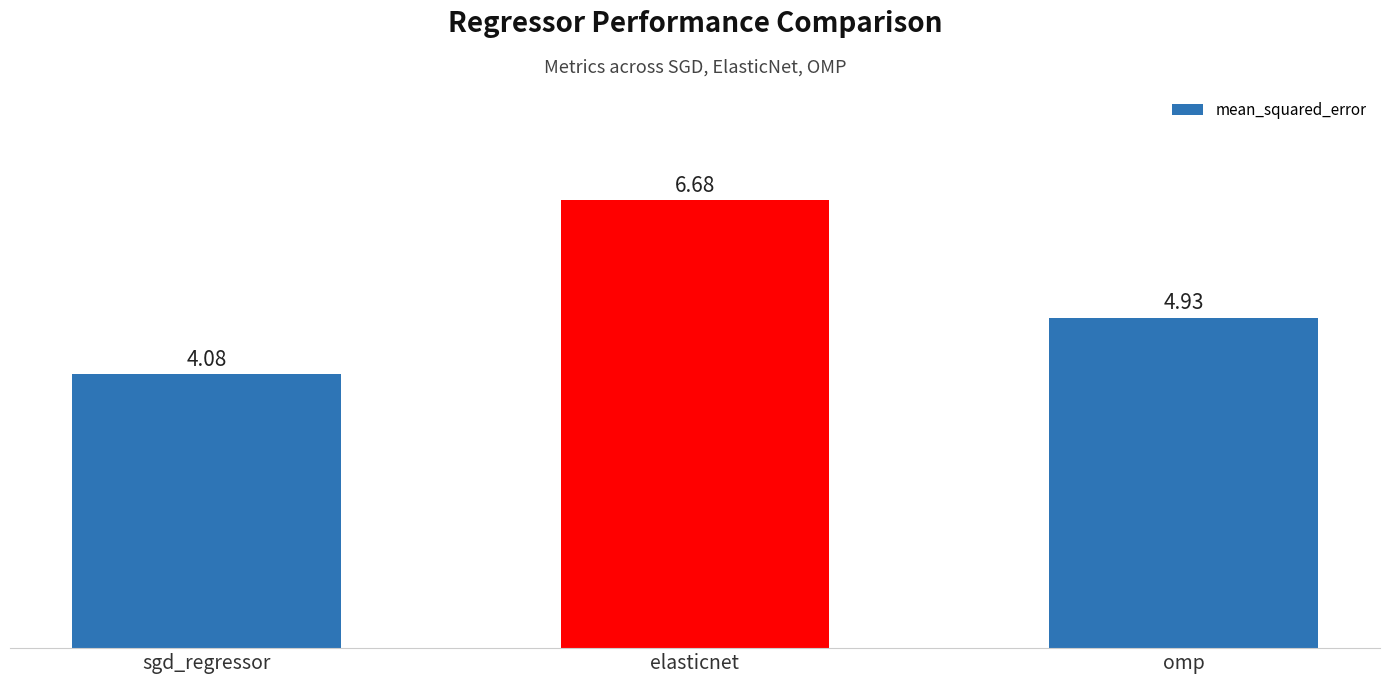

The chart shows a value of 6.7 at elasticnet. True or false?

True